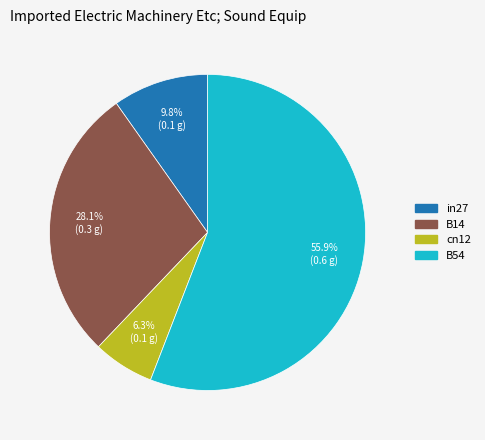

Is there any slice that represents more than half of the pie?

Yes